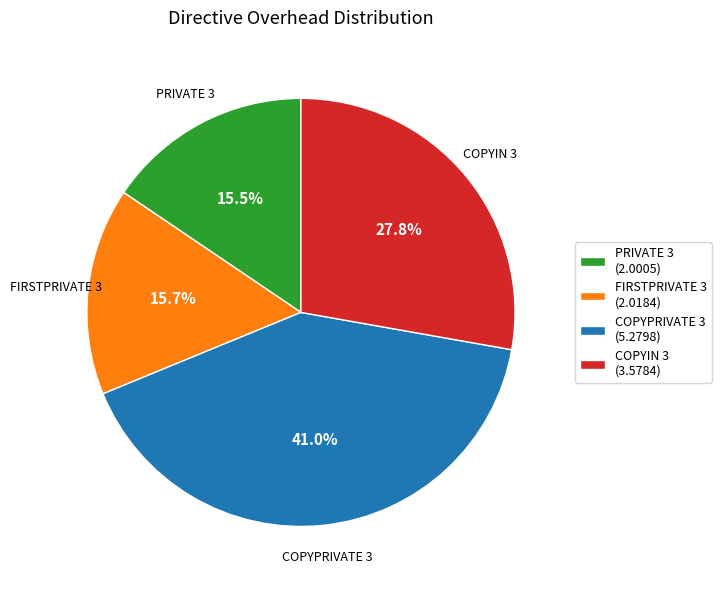

Which slice is the largest?

COPYPRIVATE 3